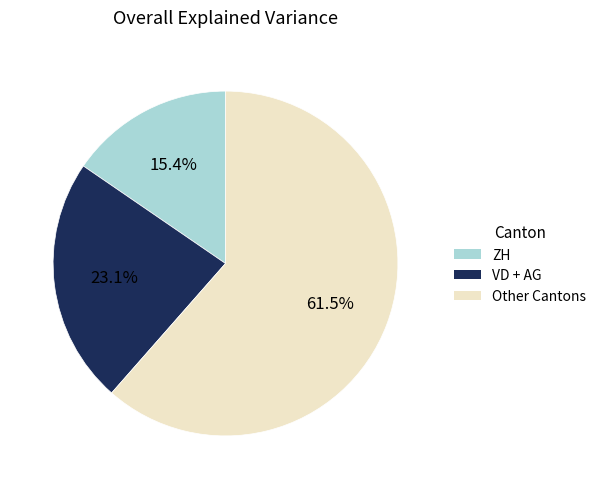

Is there a majority slice in this chart?

Yes